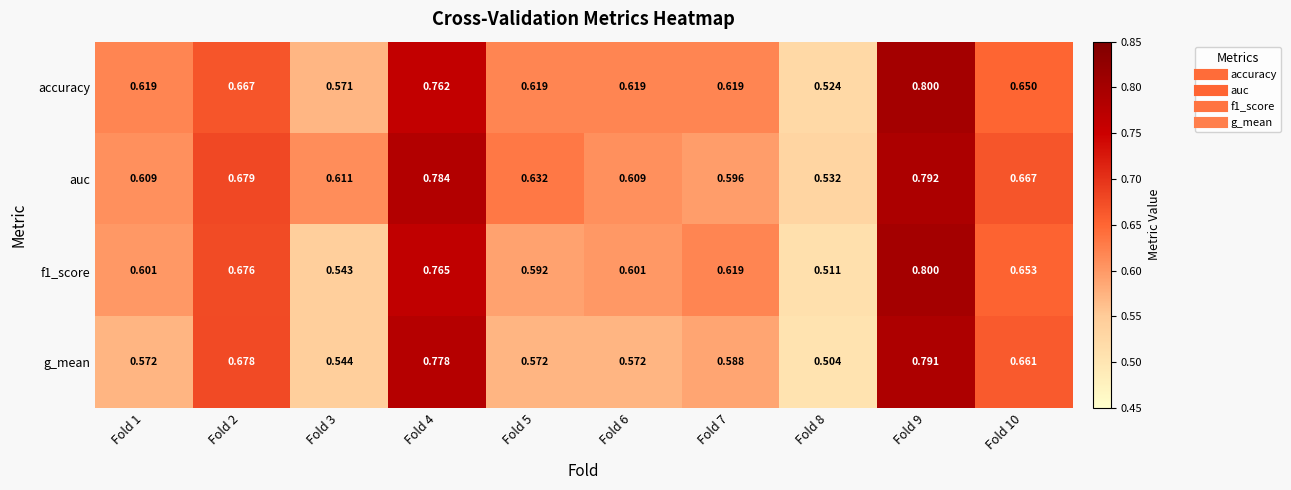

Which series changed the most between Fold 2 and Fold 4?

auc